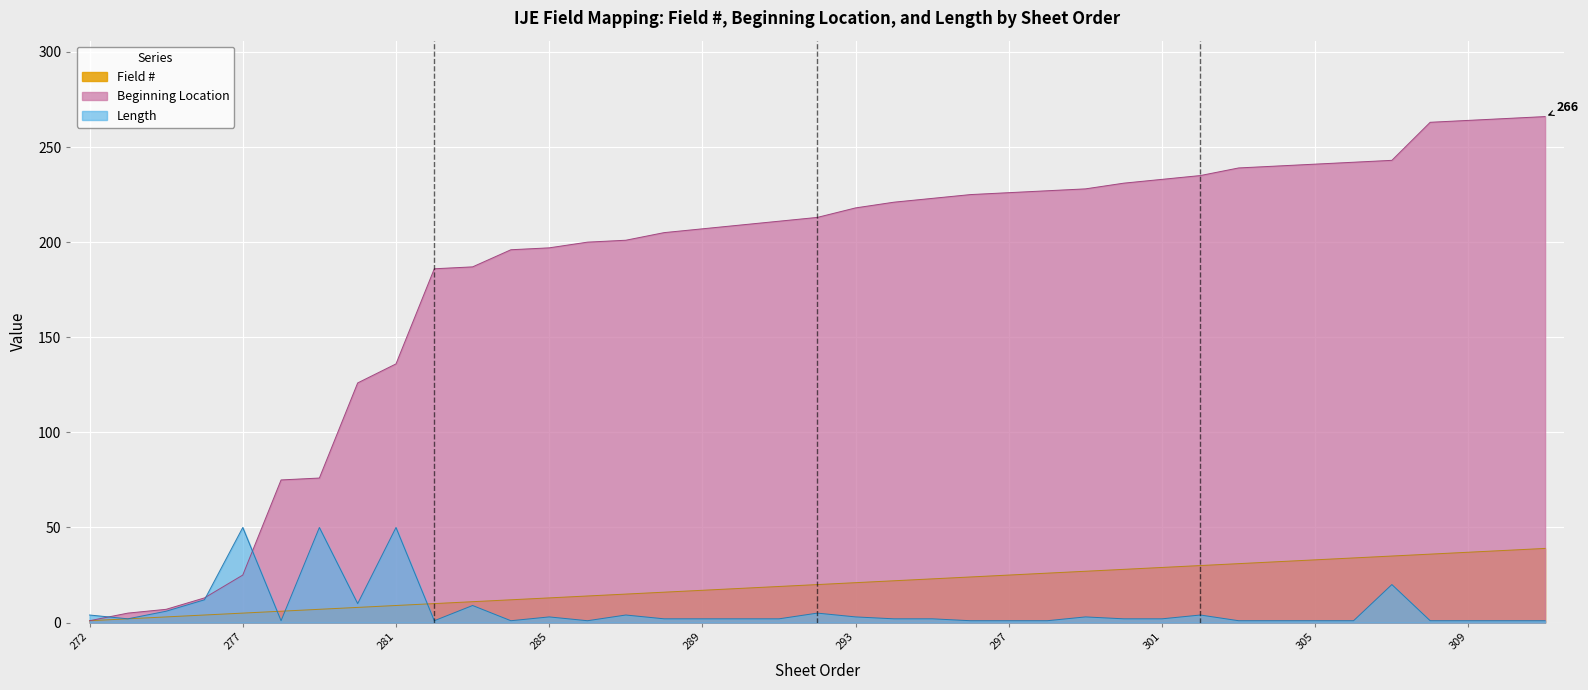

How many data points in Field # are less than 20?

19